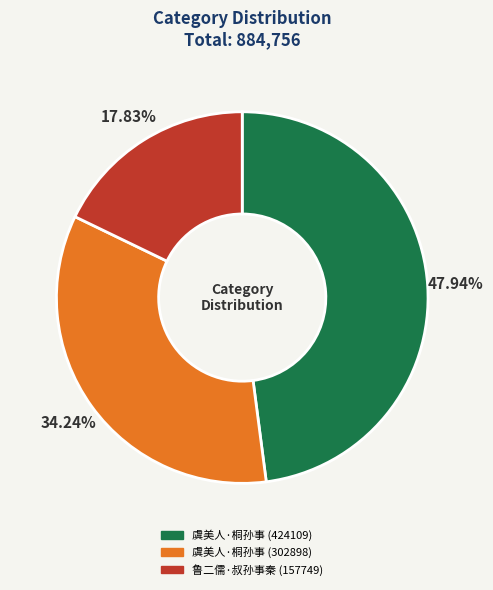

What percentage is the 虞美人·桐孙事 (424109) slice, to the nearest percent?

48%